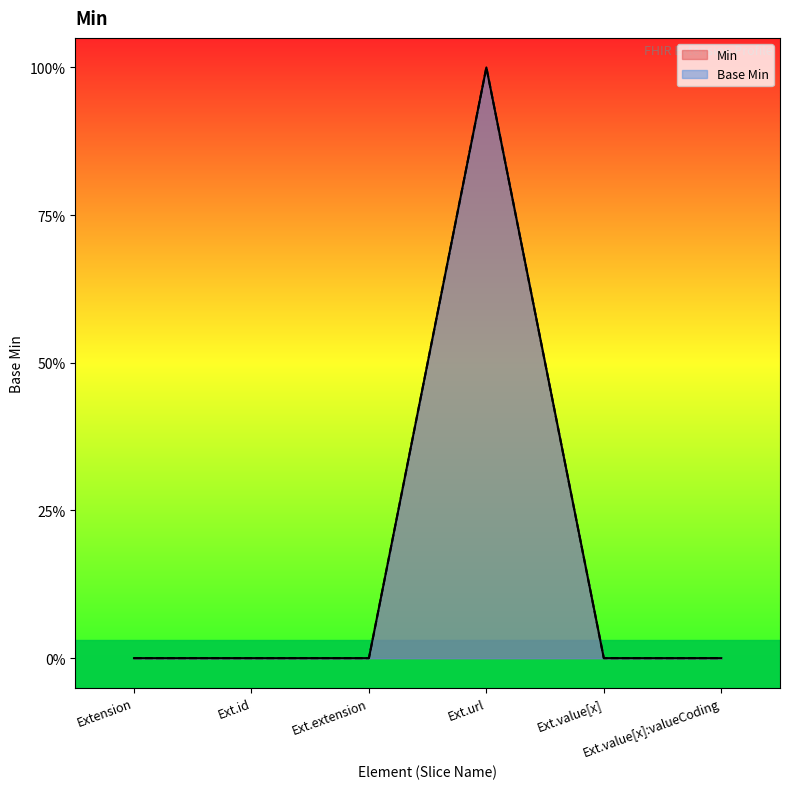

Which has a higher value, Ext.extension or Ext.id?

Ext.extension